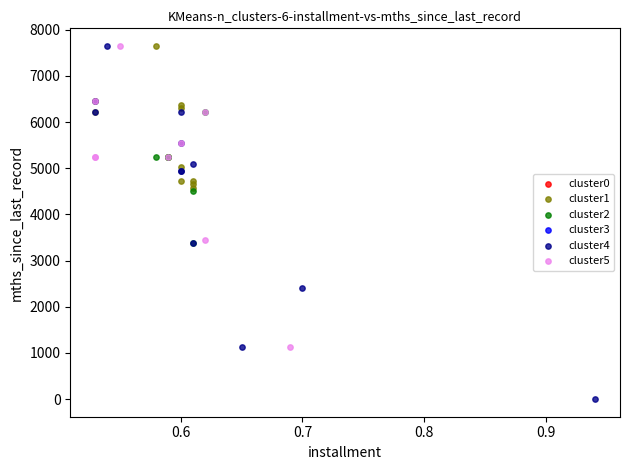

Which series has the largest Y range (max minus min)?

cluster4